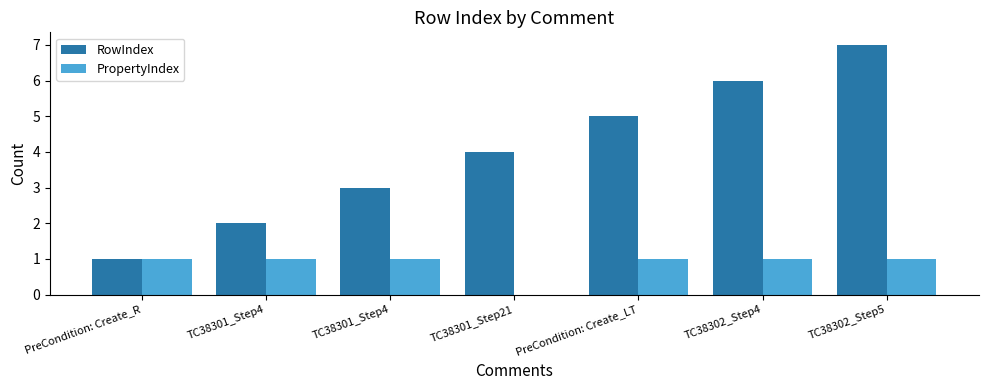

At TC38302_Step5, list the series in order from smallest to largest.

PropertyIndex, RowIndex